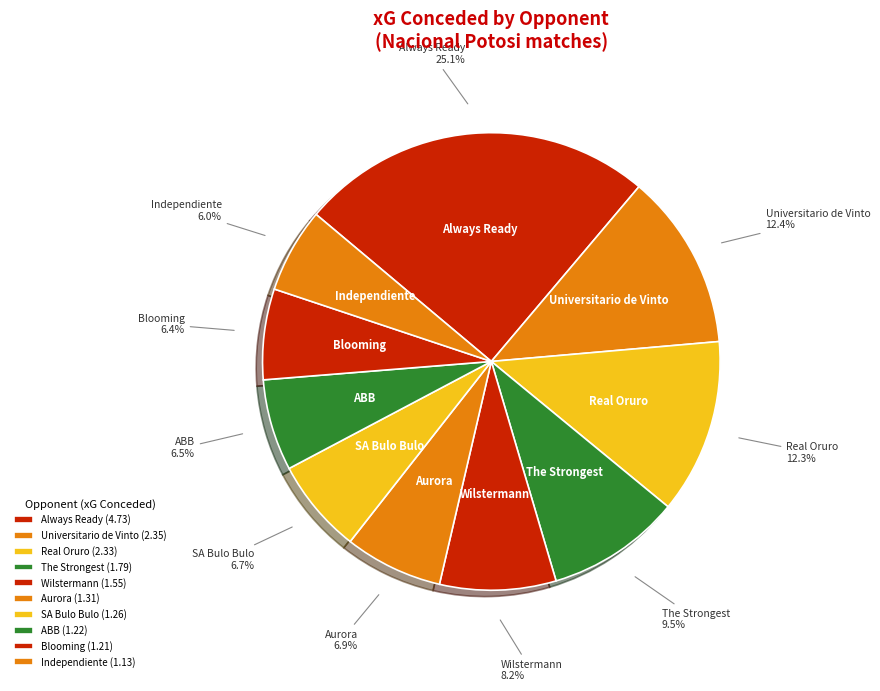

How many segments does this pie chart have?

10